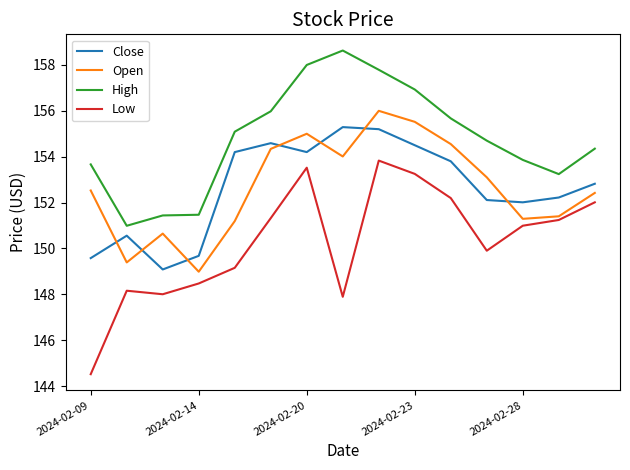

What is the smallest value displayed?

144.5